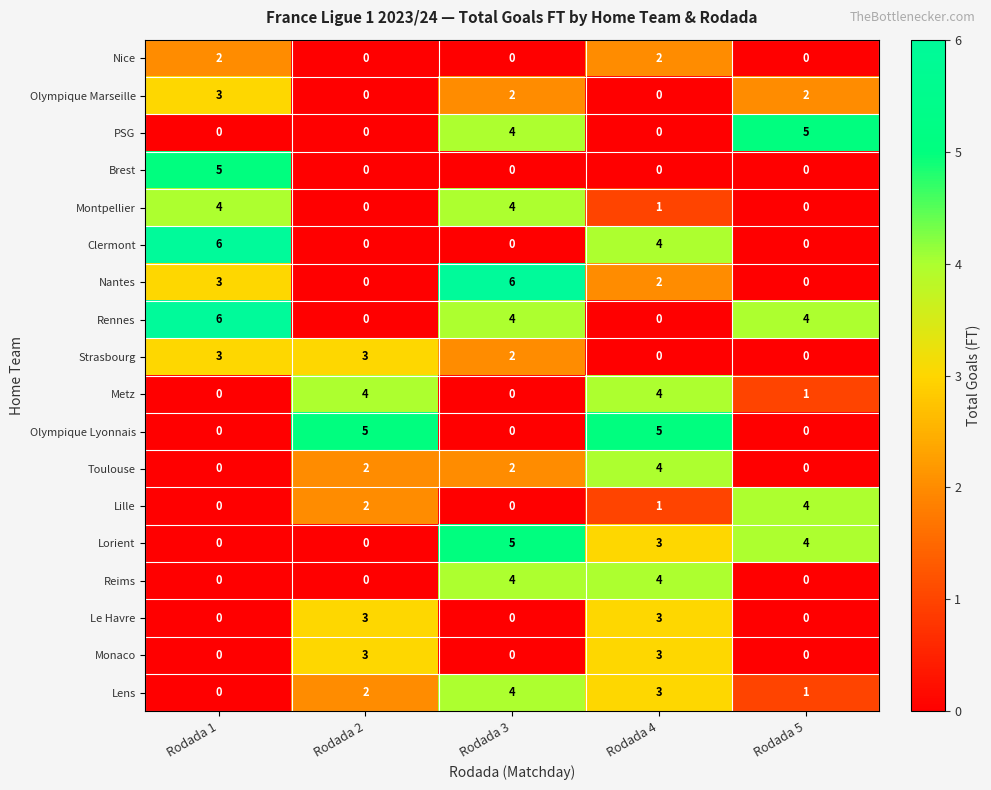

The value of Lens at Rodada 2 is 1. True or false?

False